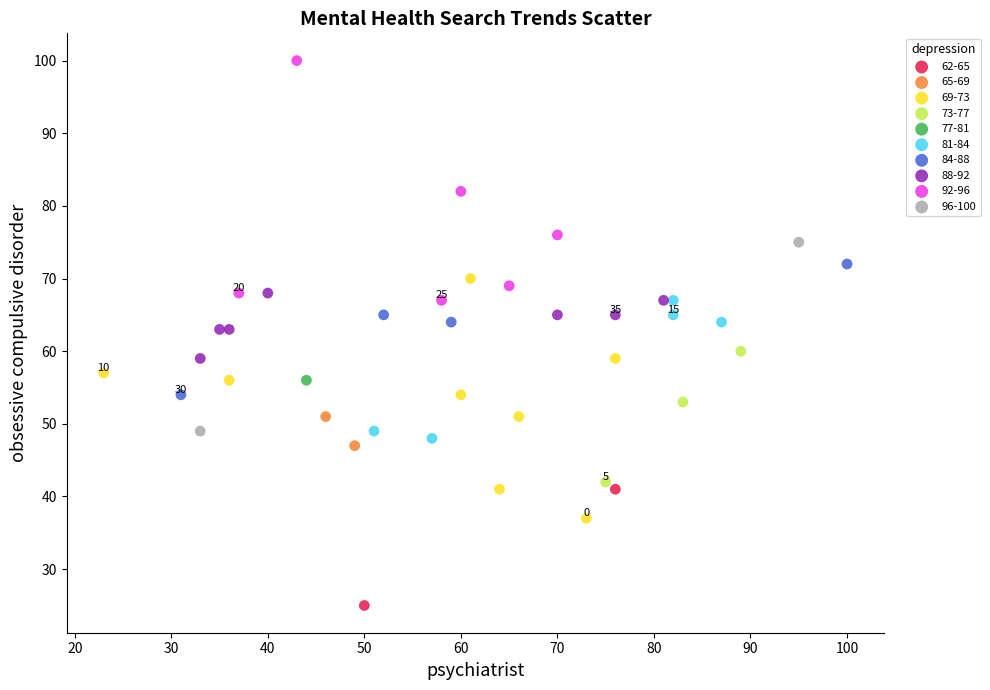

Which series reaches the minimum Y coordinate?

62-65